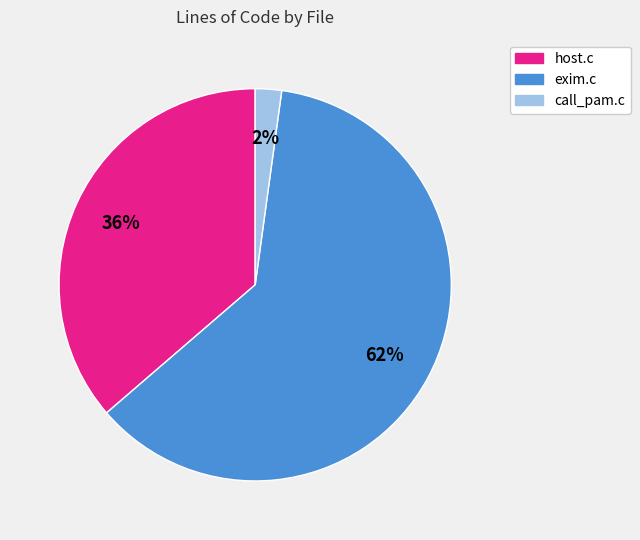

Is the sum of host.c and exim.c greater than half?

Yes